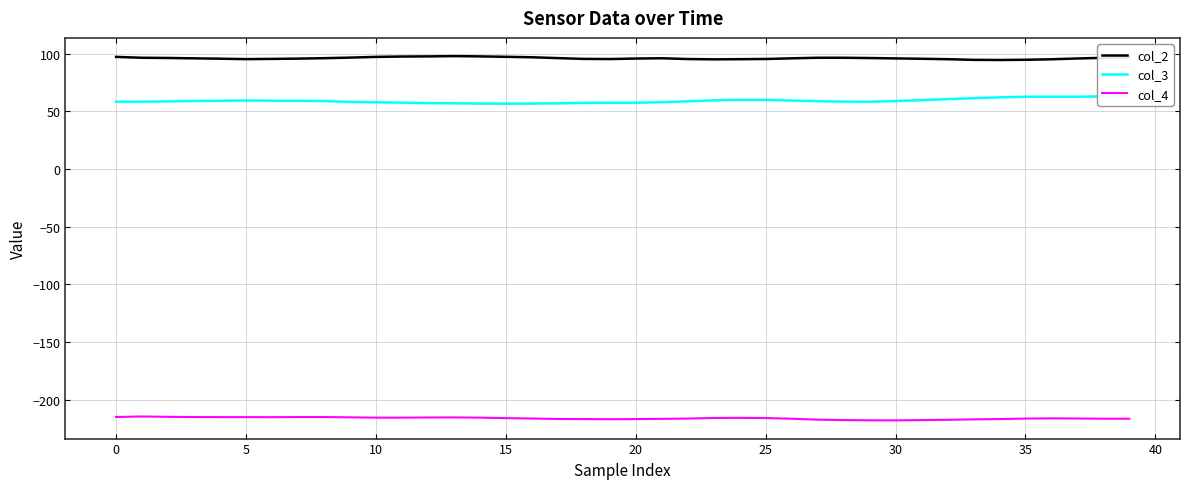

How many interior local peaks does the col_2 series have?

2